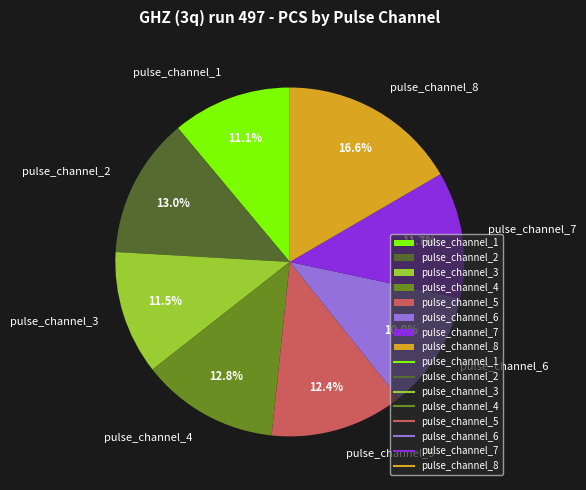

What portion of the pie excludes pulse_channel_4?

87.2%